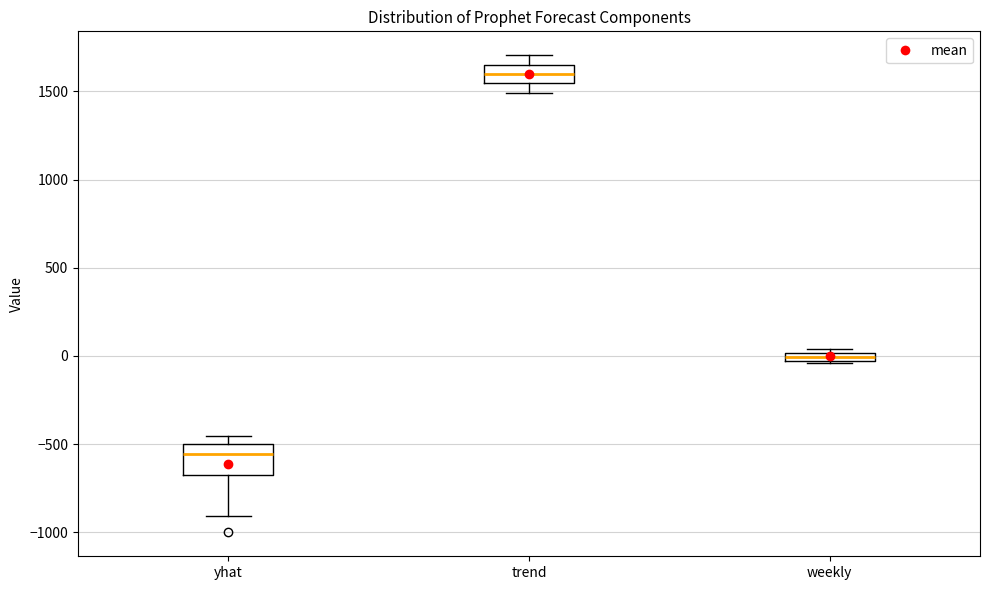

Comparing the boxes themselves (not the whiskers), which one is the tallest?

yhat